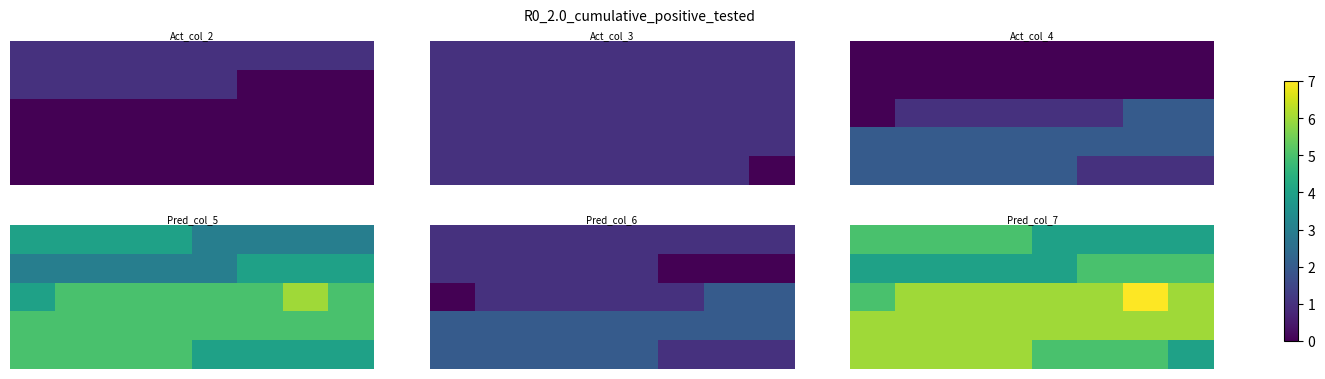

At which category does the chart reach its peak across all series?

6